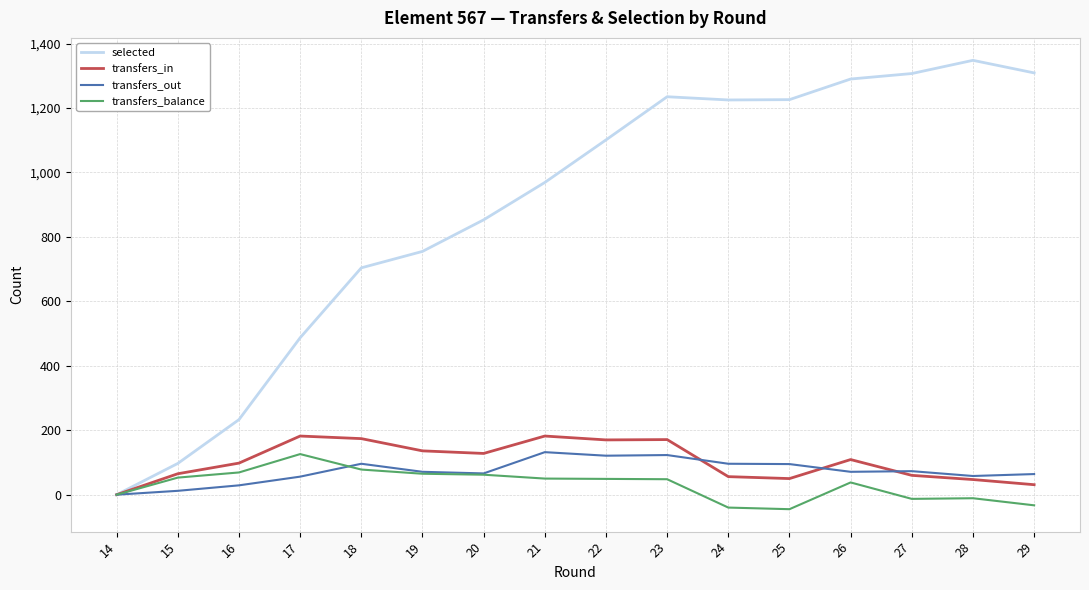

Which series has the largest range (max minus min)?

selected